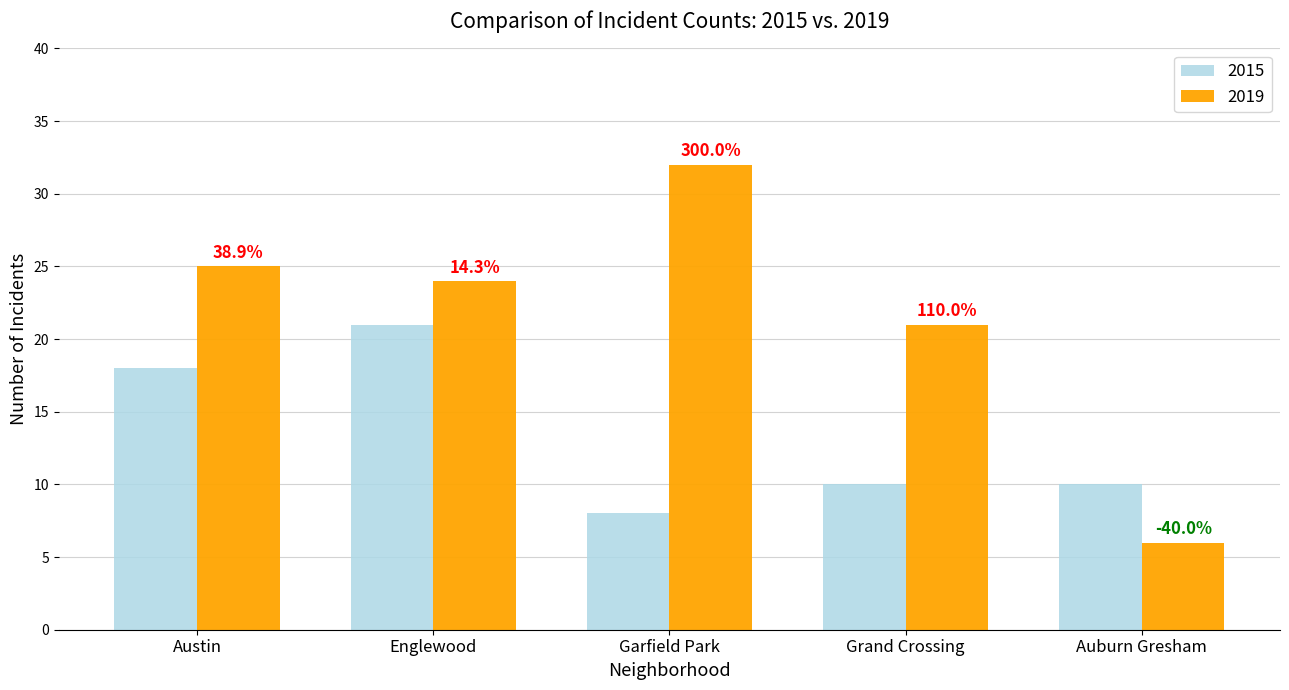

How many groups of bars are there?

5